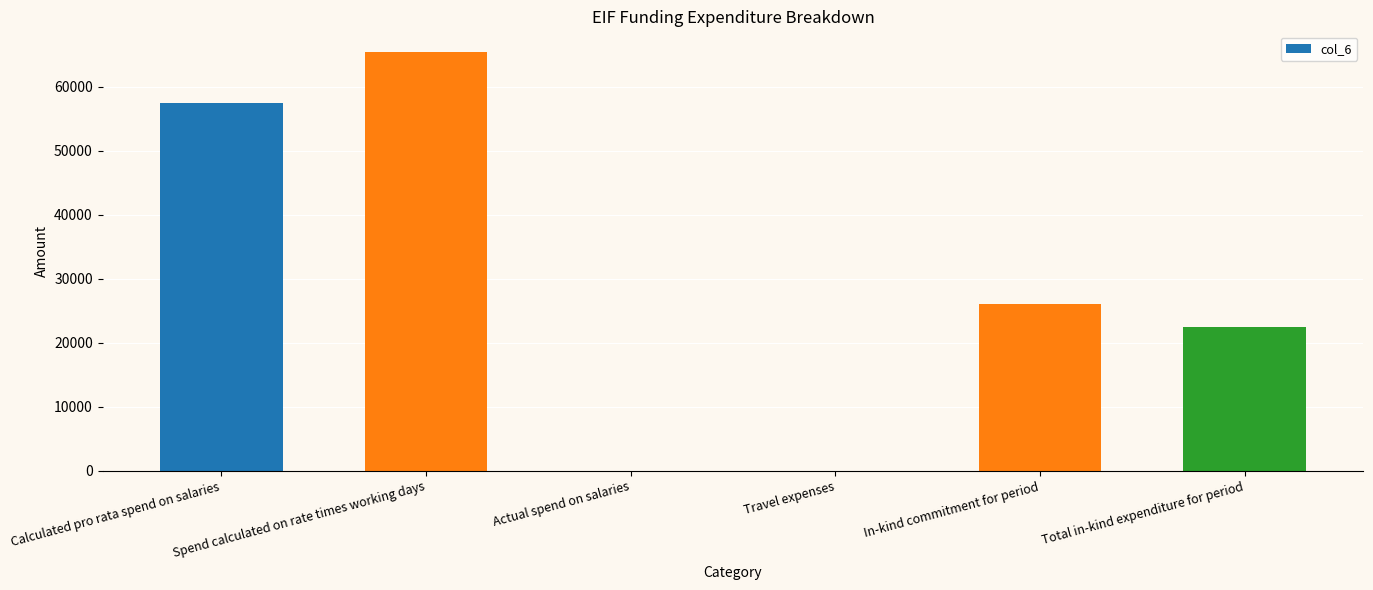

What is the sum of the values at Total in-kind expenditure for period and Travel expenses?

22419.2